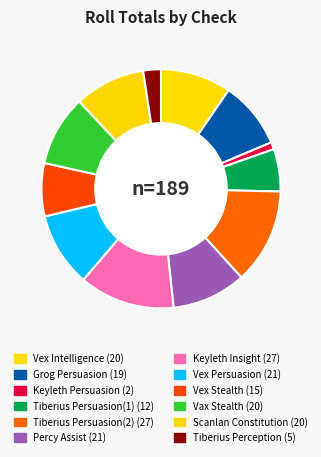

Does Percy Assist represent more than half of the total?

No